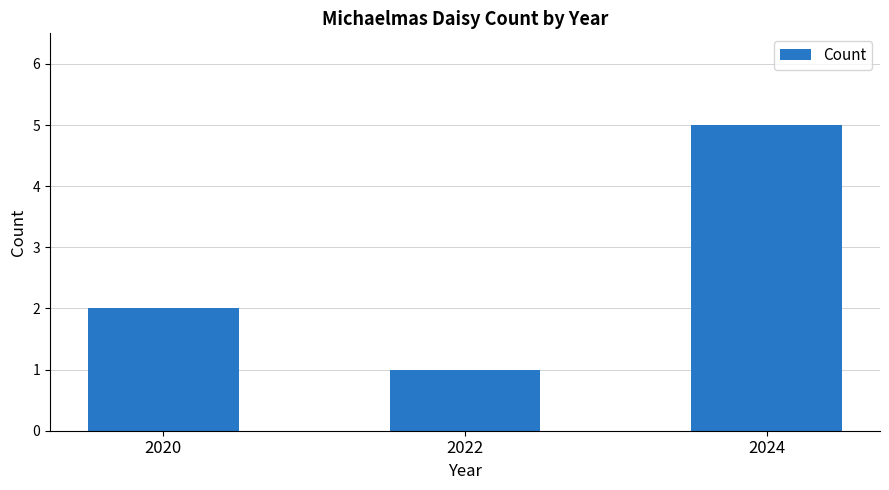

List the labels in order of value, smallest first.

2022, 2020, 2024